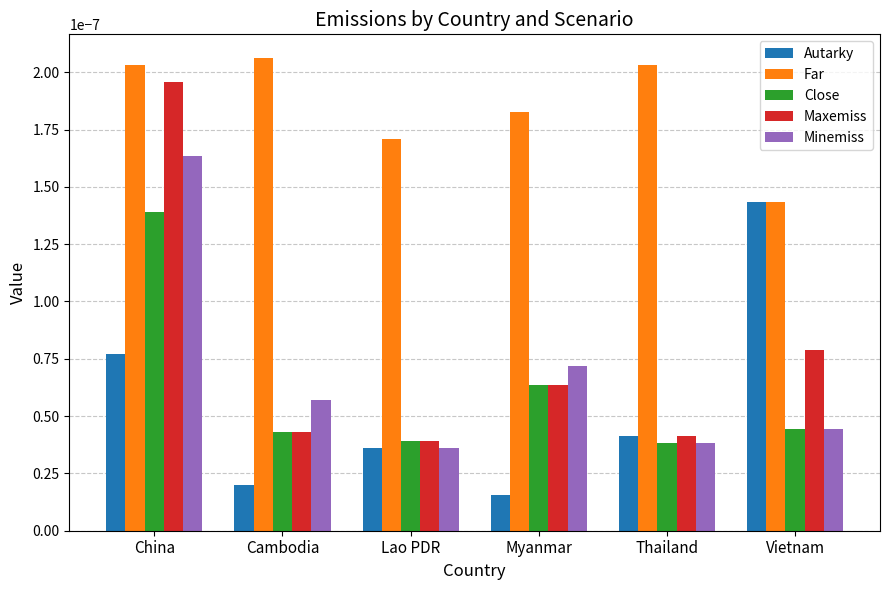

What is the label of the 1st bar from the right?

Vietnam